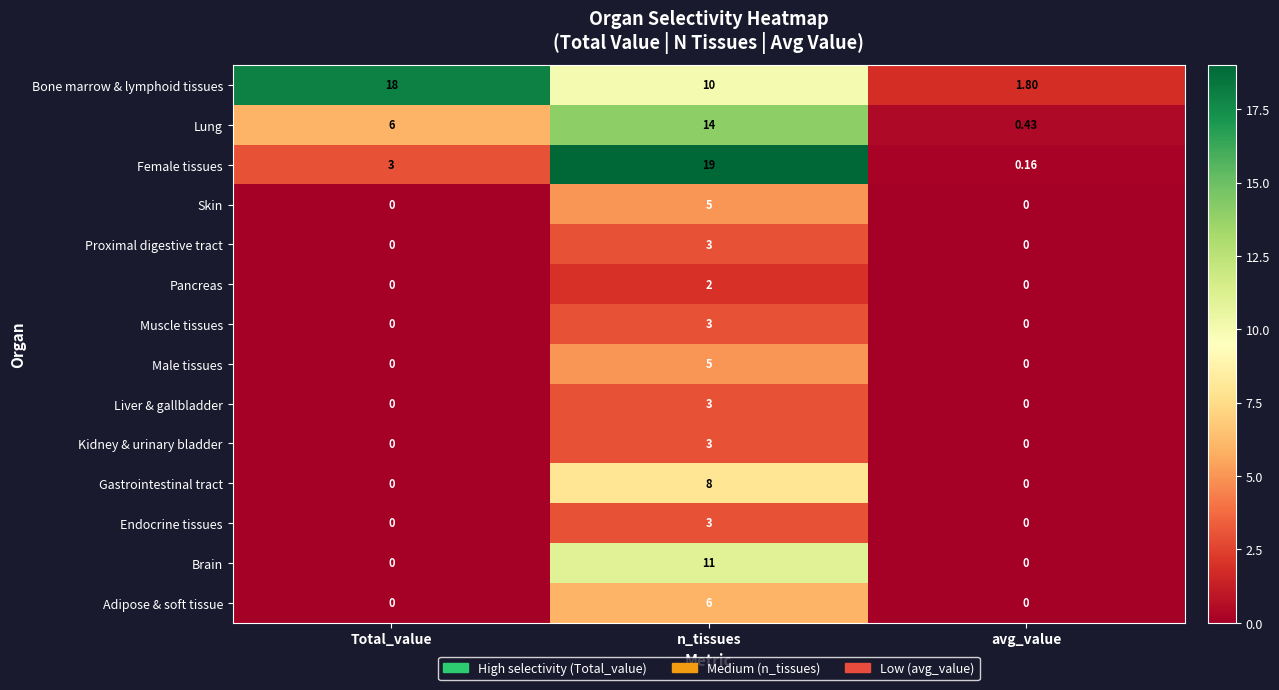

Which label corresponds to the largest value in the chart?

n_tissues